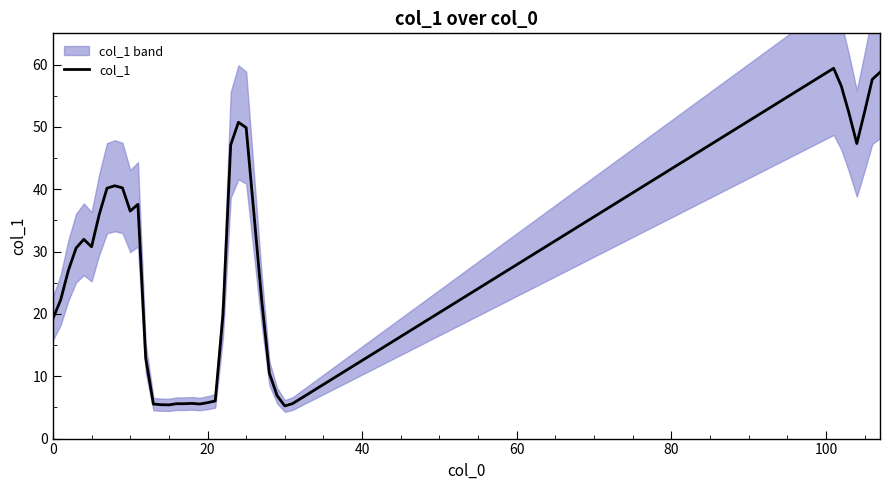

What is the maximum value for col_1?

59.4